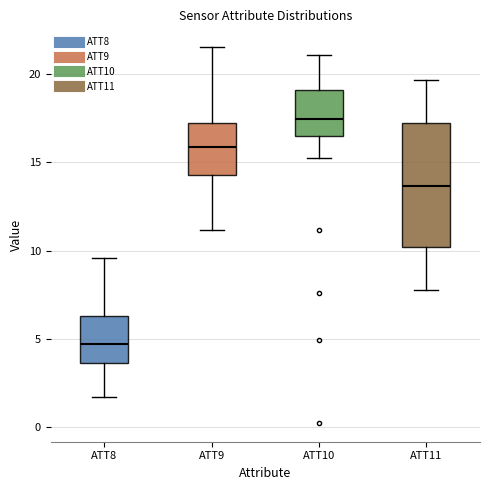

Reading left to right, read every box against the y-axis: the position of its median line, the range the box covers, and the ends of its whiskers. The values are not printed on the chart, so give them approximately, as read against the axis.

ATT8: median 4.5, box 3.5 to 6.5, whiskers 1.5 to 9.5
ATT9: median 16.0, box 14.5 to 17.0, whiskers 11.0 to 21.5
ATT10: median 17.5, box 16.5 to 19.0, whiskers 15.0 to 21.0
ATT11: median 13.5, box 10.0 to 17.0, whiskers 7.5 to 19.5